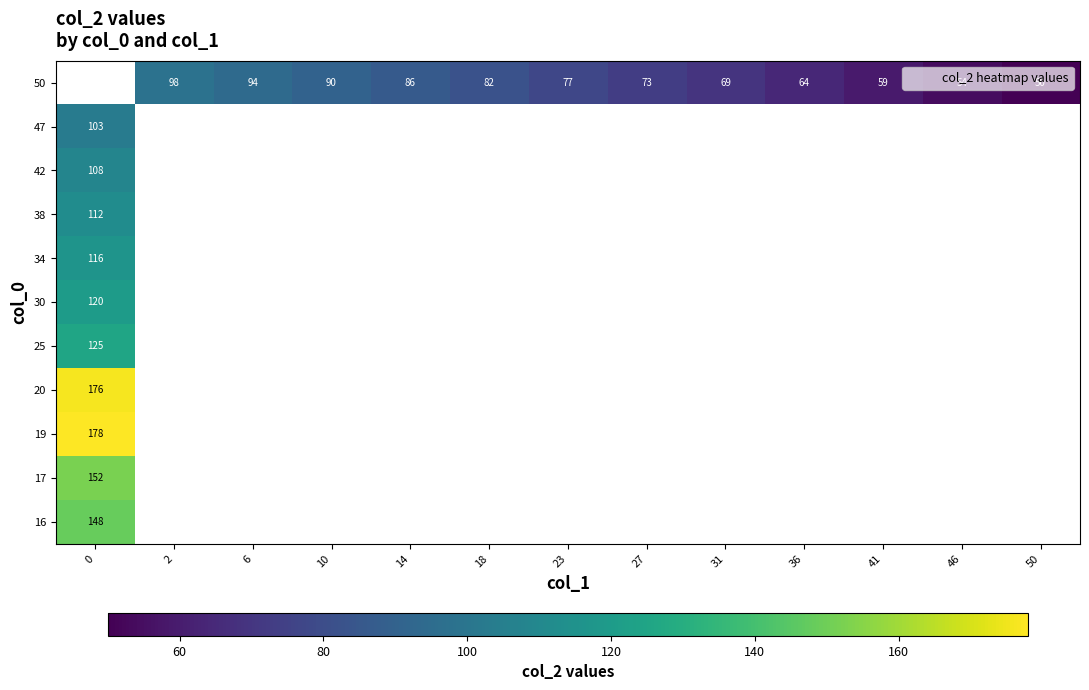

How many row_0 values are between 64 and 90?

7